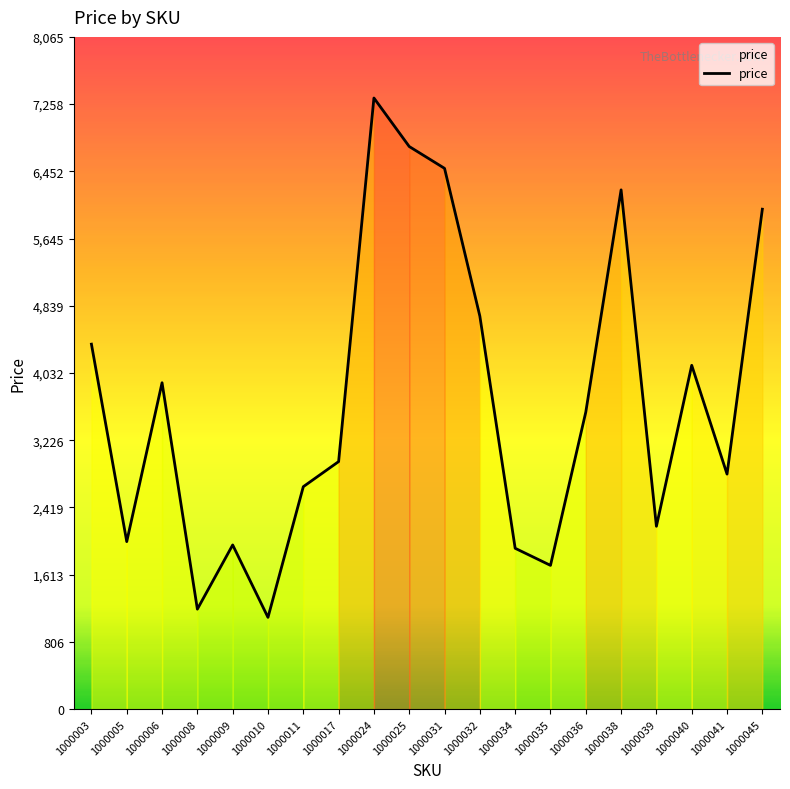

Is this an area chart (filled region under the line)?

No